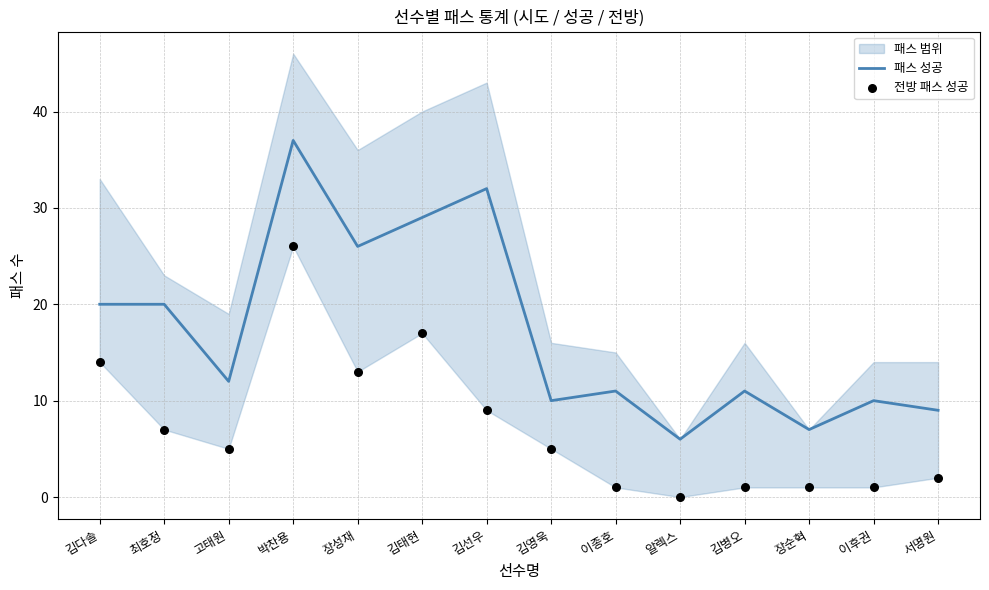

Is the value of 패스 성공 at 장순혁 greater than the value of 전방 패스 성공 at 고태원?

Yes